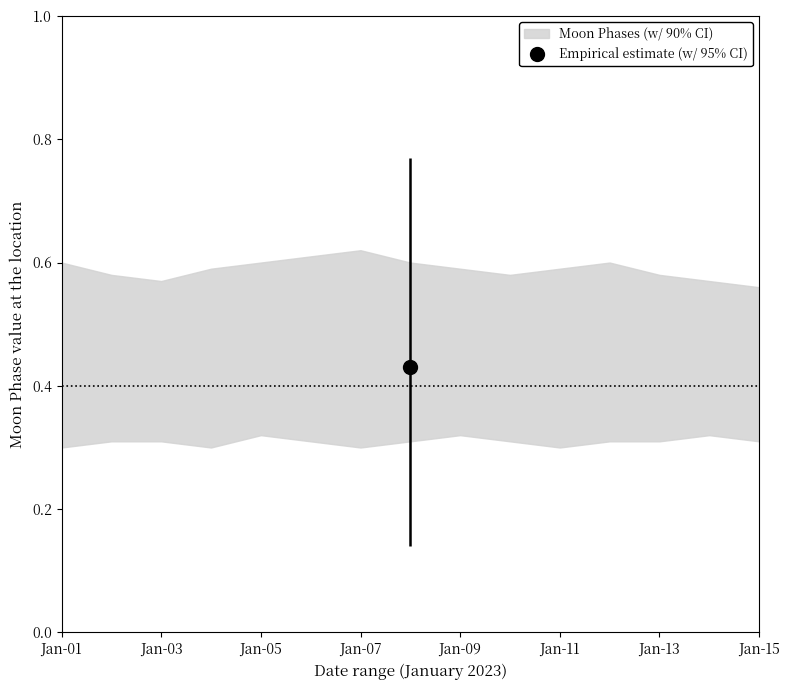

In Moon Phases lower, how many points are lower than both neighbors (excluding endpoints)?

3